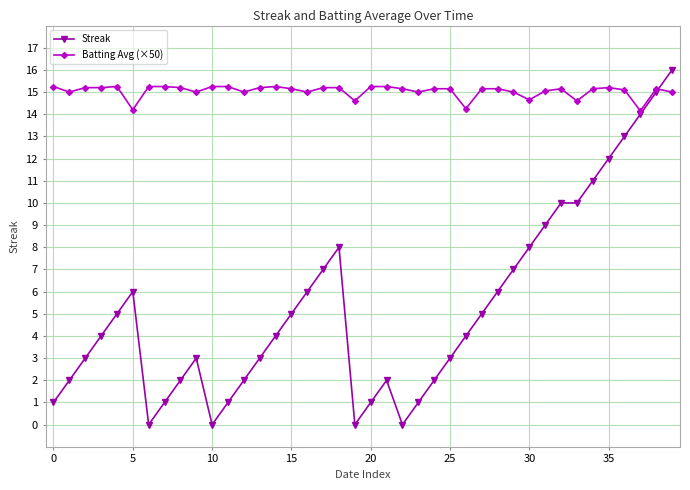

Which series has the largest total across all categories?

Batting Avg (×50)